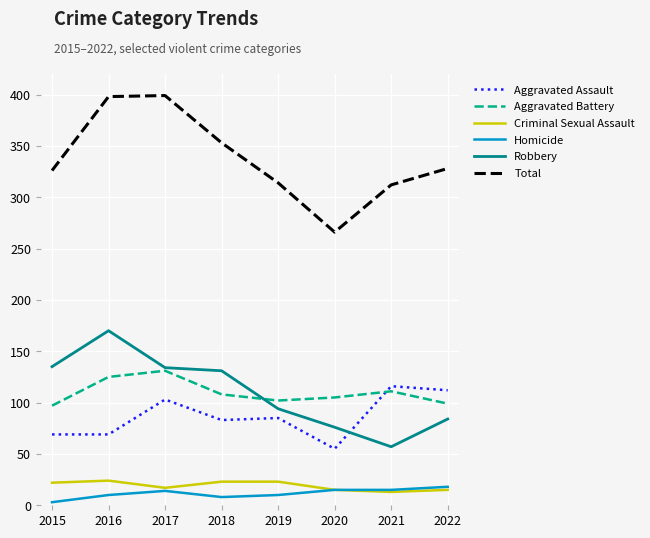

True or false: Homicide and Total cross at least once.

False